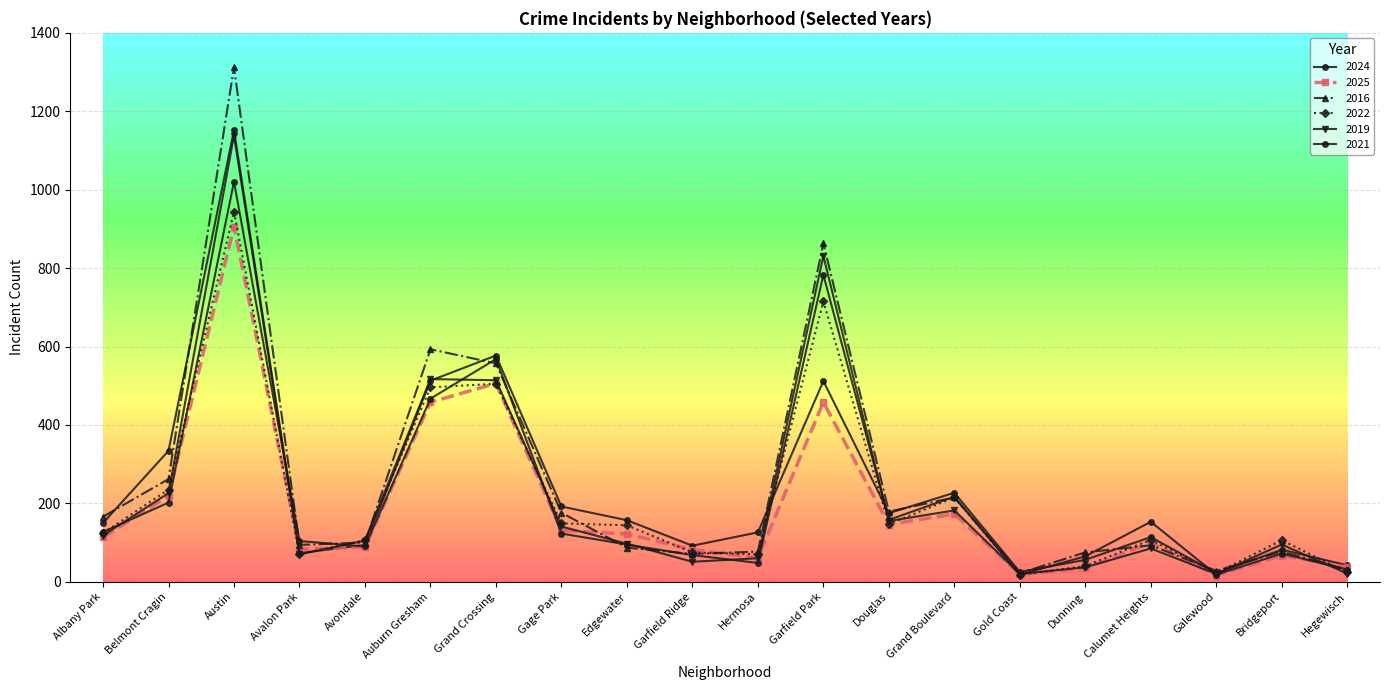

How many values in the 2025 series are below 113?

10